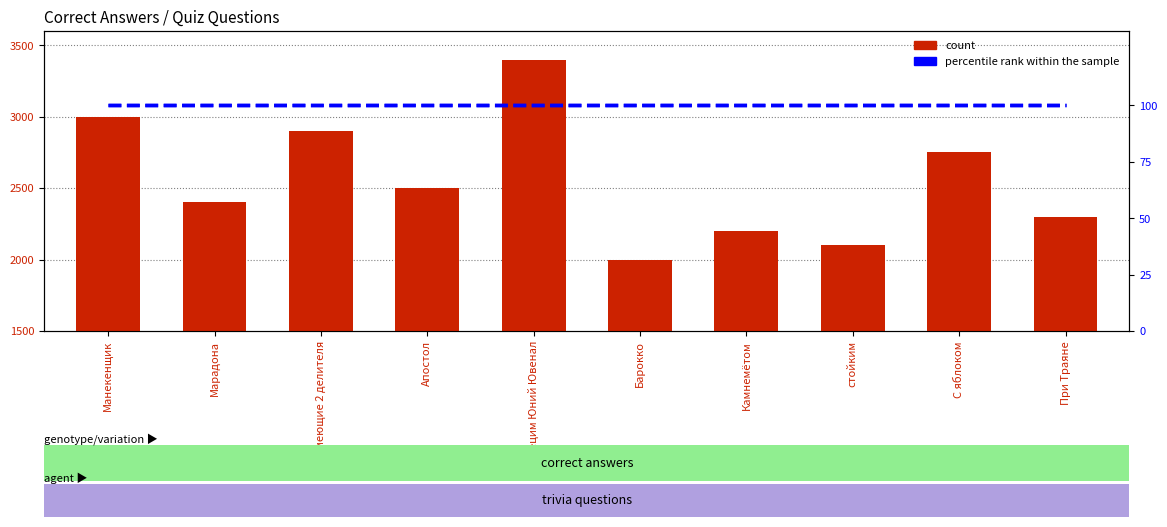

What are all the series names shown in the legend?

count, percentile rank within the sample